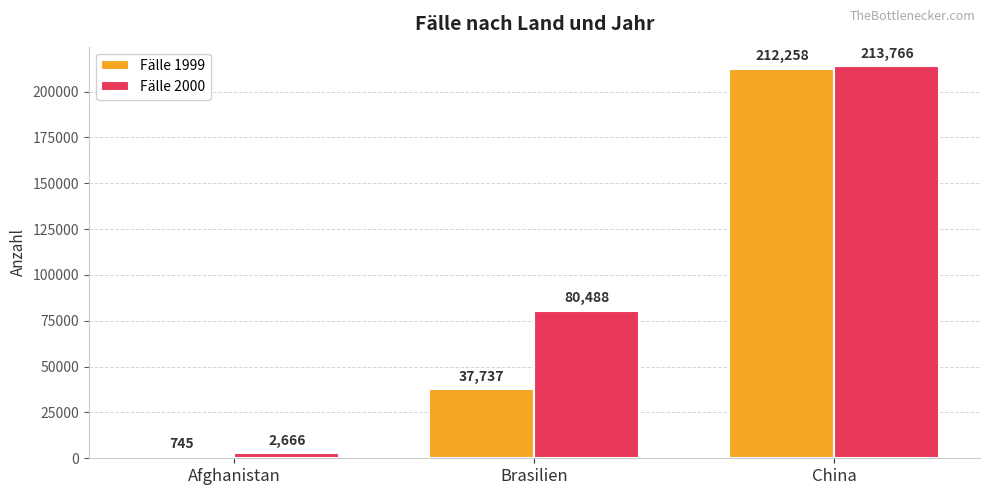

At which category does the chart reach its peak across all series?

China